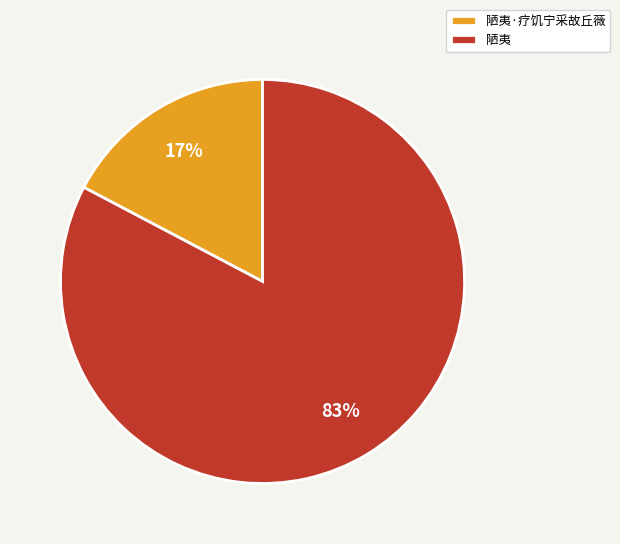

Combined, do 陋夷 and 陋夷·疗饥宁采故丘薇 account for over 50%?

Yes